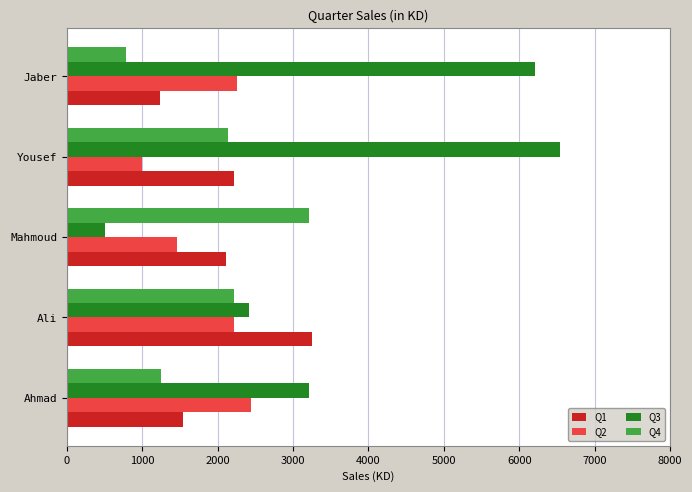

What is the difference between the second highest and minimum values in the Q1 series?

979